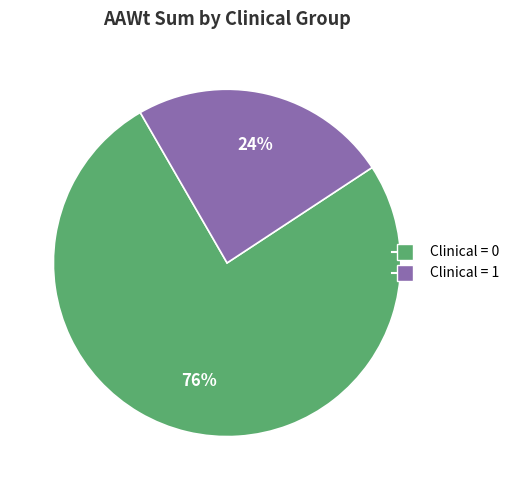

Count the number of slices in the pie.

2